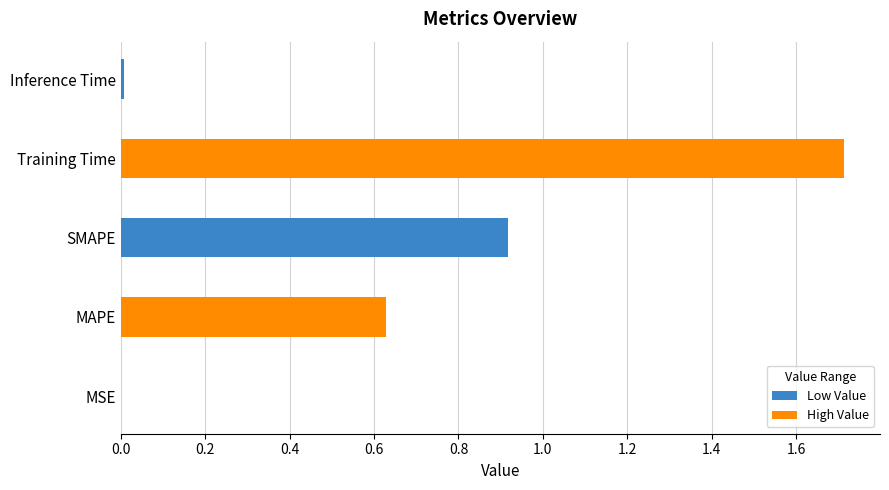

At which category does the chart reach its peak across all series?

Training Time